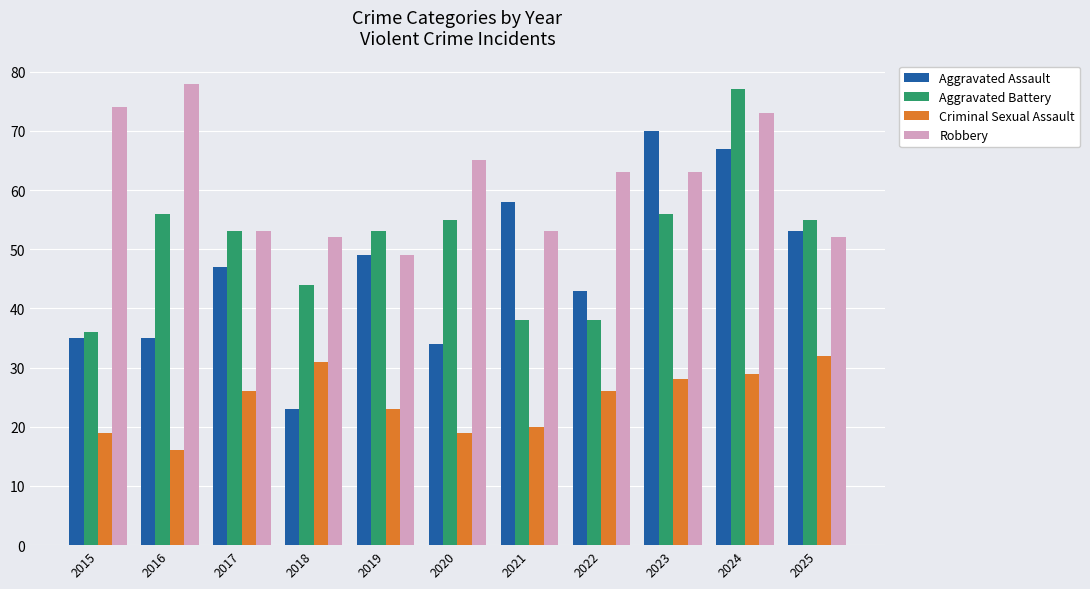

What is the value of the Aggravated Battery bar at the 4th from the left?

44